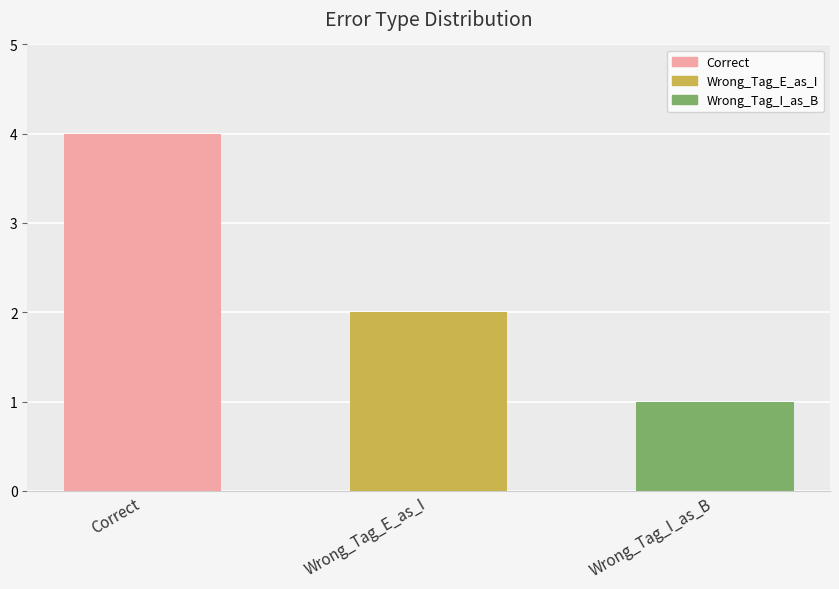

Rank the categories by value from highest to lowest.

Correct, Wrong_Tag_E_as_I, Wrong_Tag_I_as_B